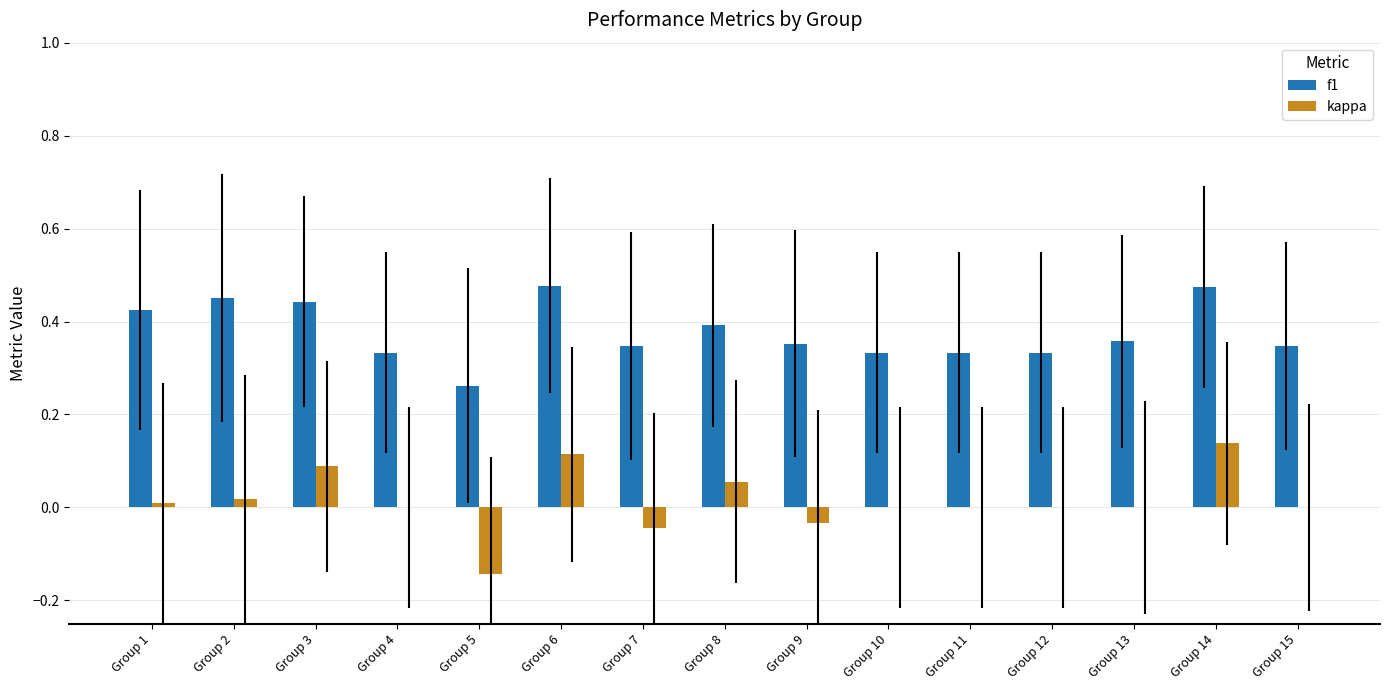

True or false: kappa has a value of 0.0 at Group 15.

True